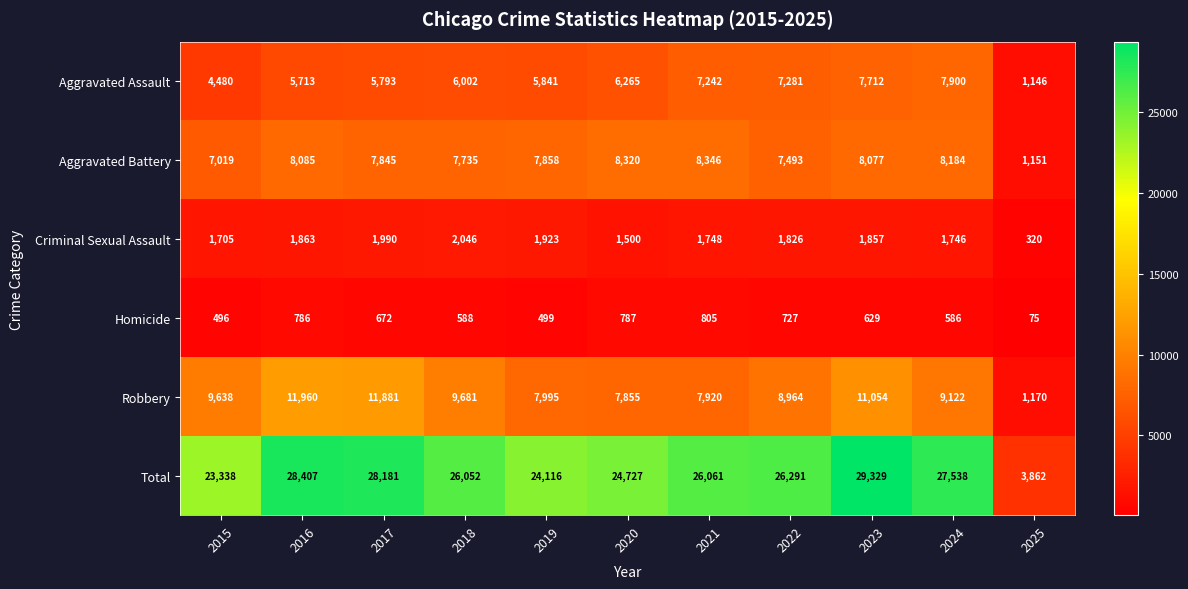

Which label corresponds to the smallest value in the chart?

2025